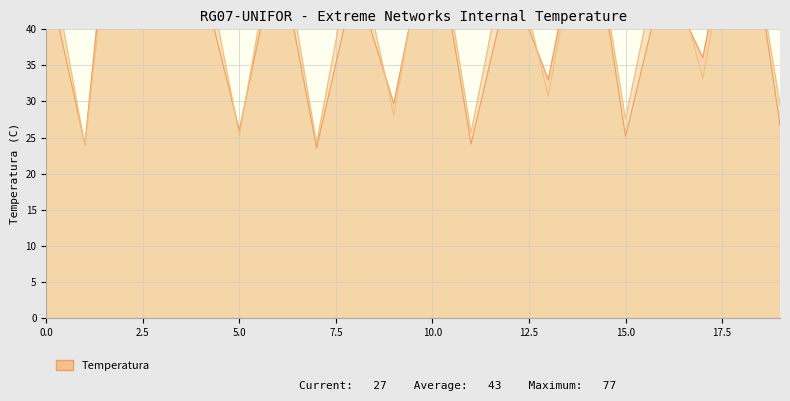

What is the difference between the maximum and second lowest values in the Row 1 series?

47.4